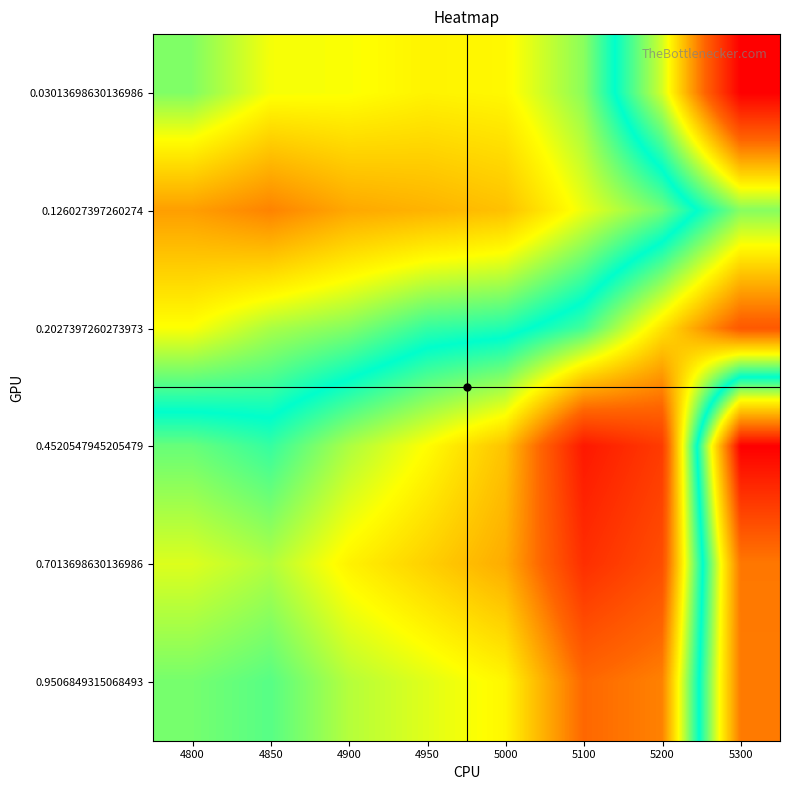

Rank the series by their maximum value, from highest to lowest.

0.03013698630136986, 0.4520547945205479, 0.7013698630136986, 0.2027397260273973, 0.9506849315068493, 0.126027397260274